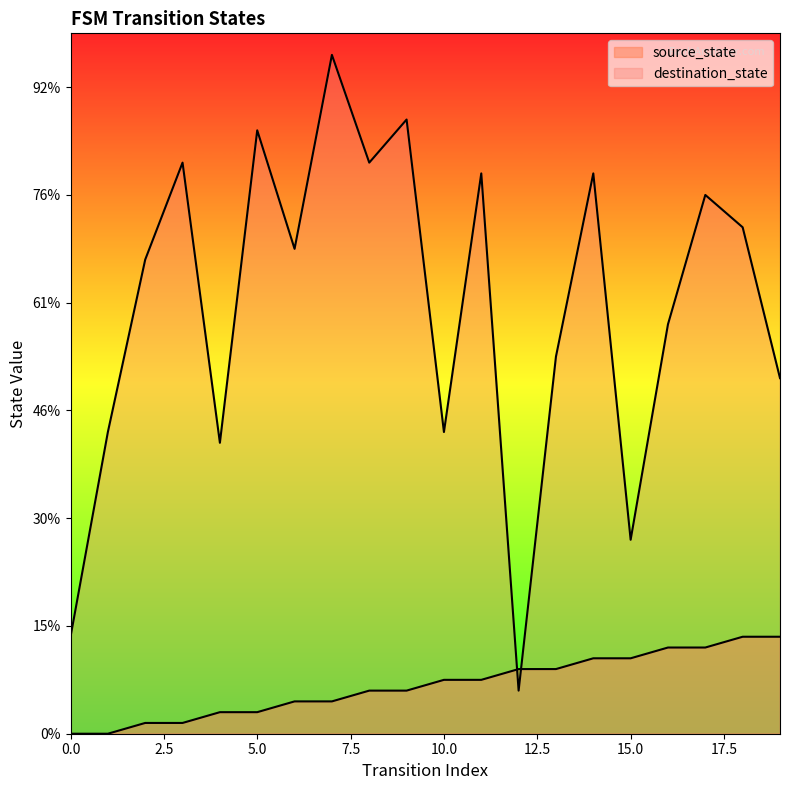

How many interior local valleys does the destination_state series have?

6